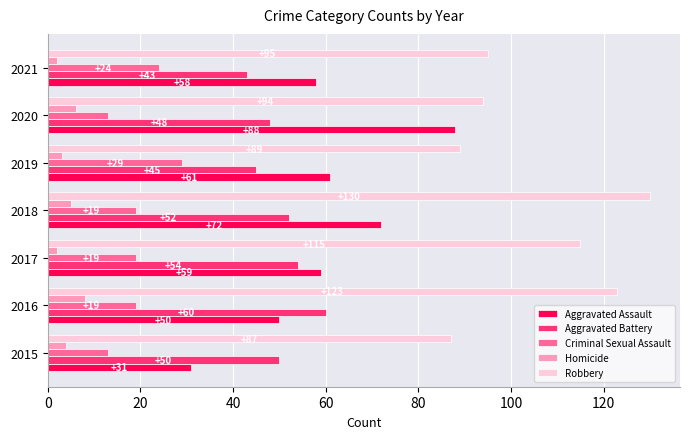

Which series has the largest range (max minus min)?

Aggravated Assault